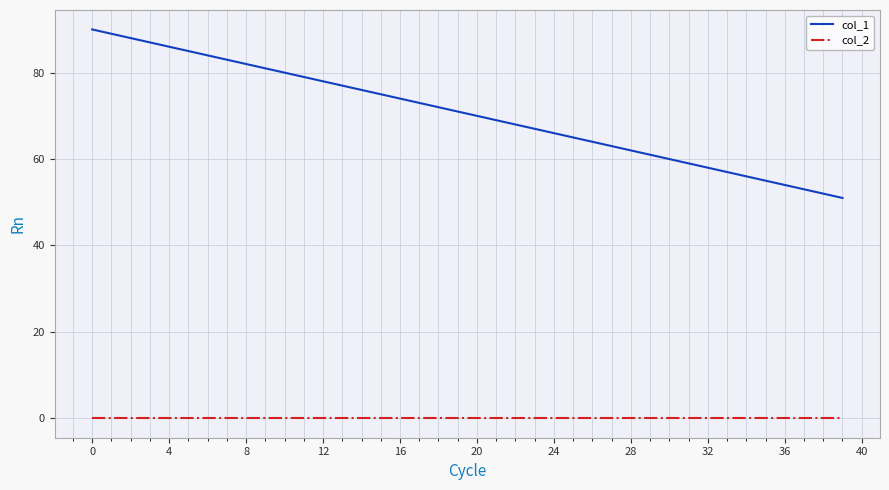

Which series has the largest total across all categories?

col_1